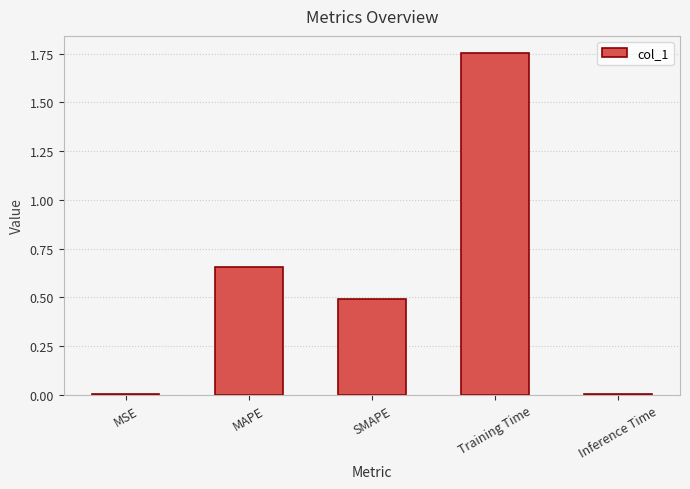

Which label corresponds to the largest value in the chart?

Training Time